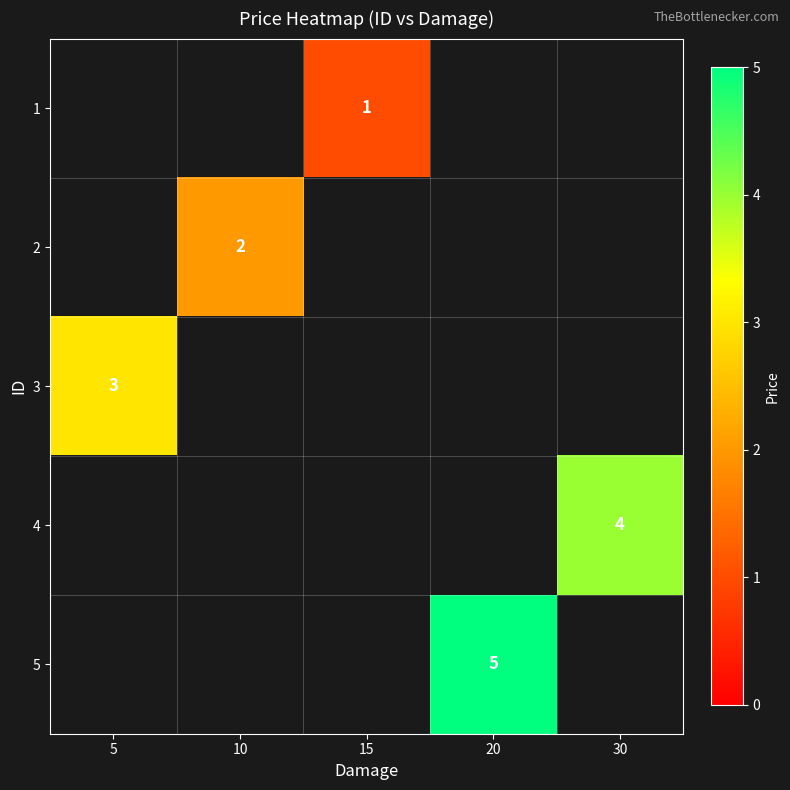

Which category has the lowest value across all series?

15